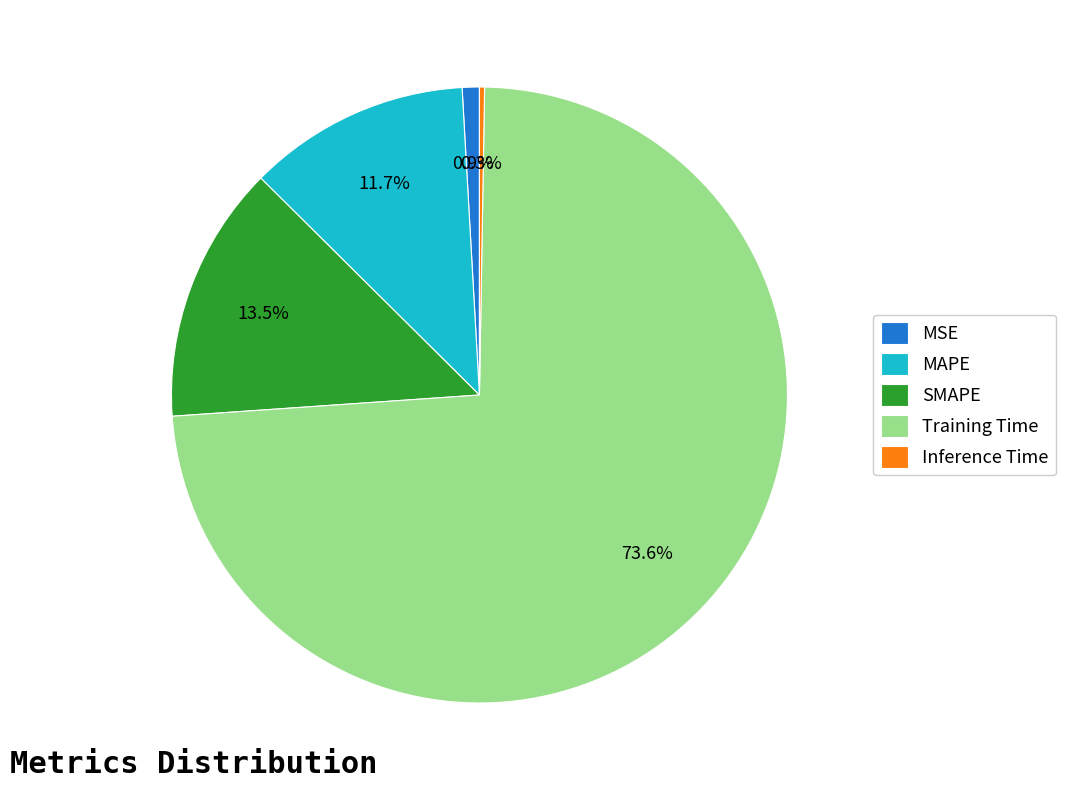

What is the total percentage of MSE and SMAPE?

14.4%